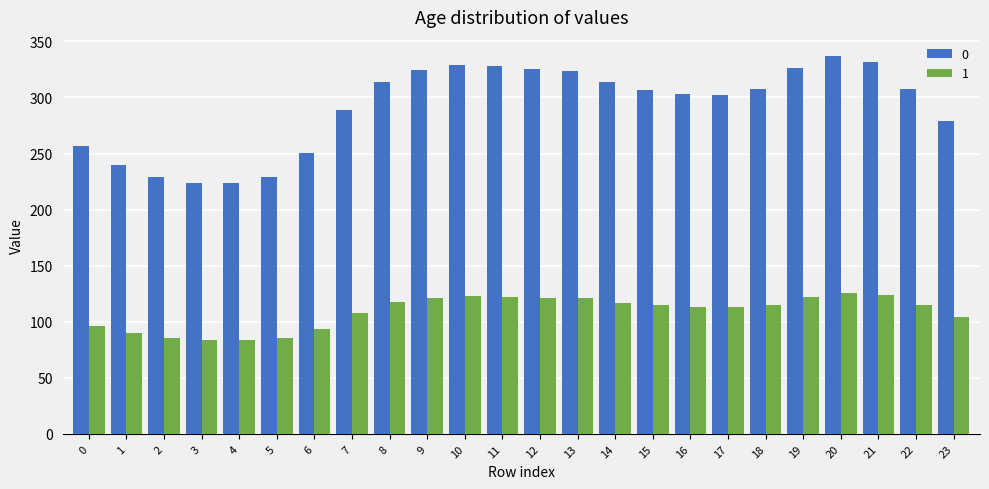

What is the value of the 0 bar at the 4th from the left?

224.1